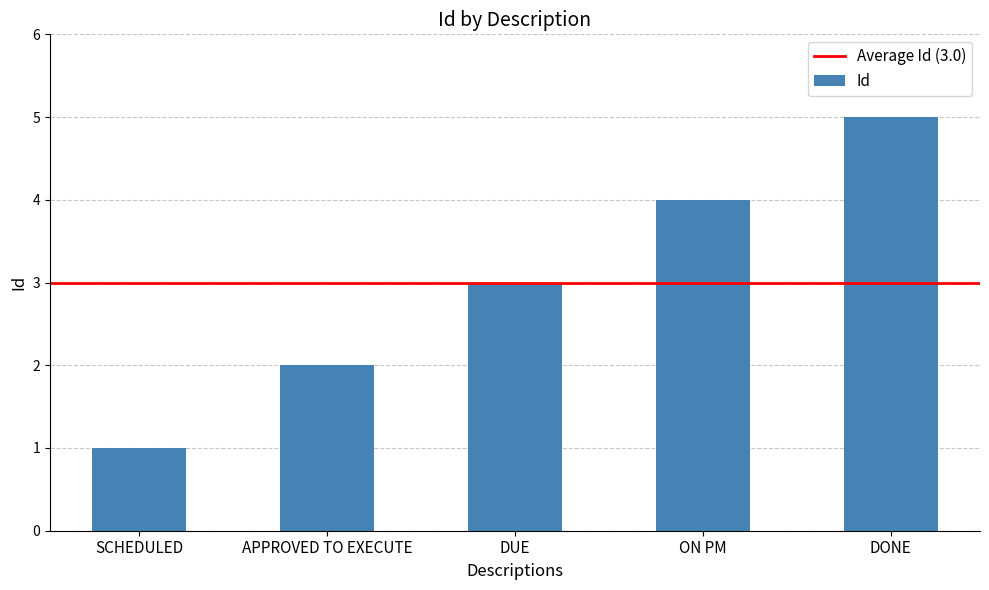

Reading left to right, extract all data points from this chart.

SCHEDULED=1	APPROVED TO EXECUTE=2	DUE=3	ON PM=4	DONE=5